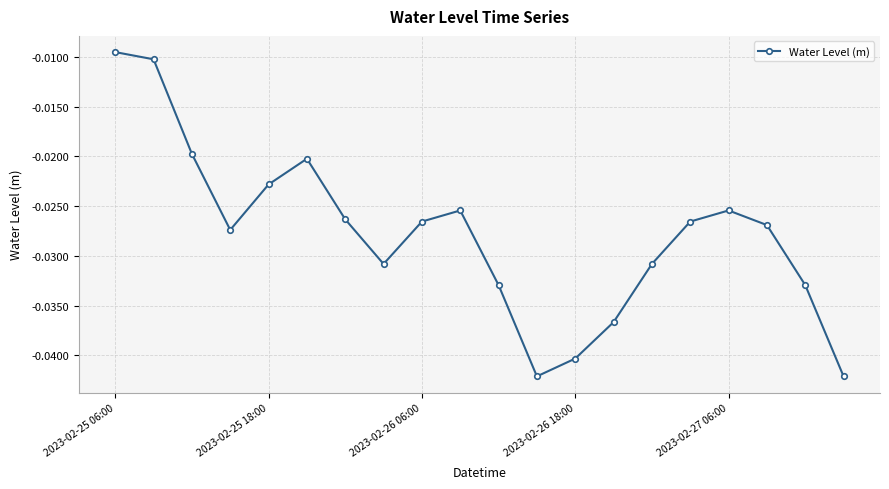

How many points are lower than both their immediate neighbors (excluding endpoints)?

3